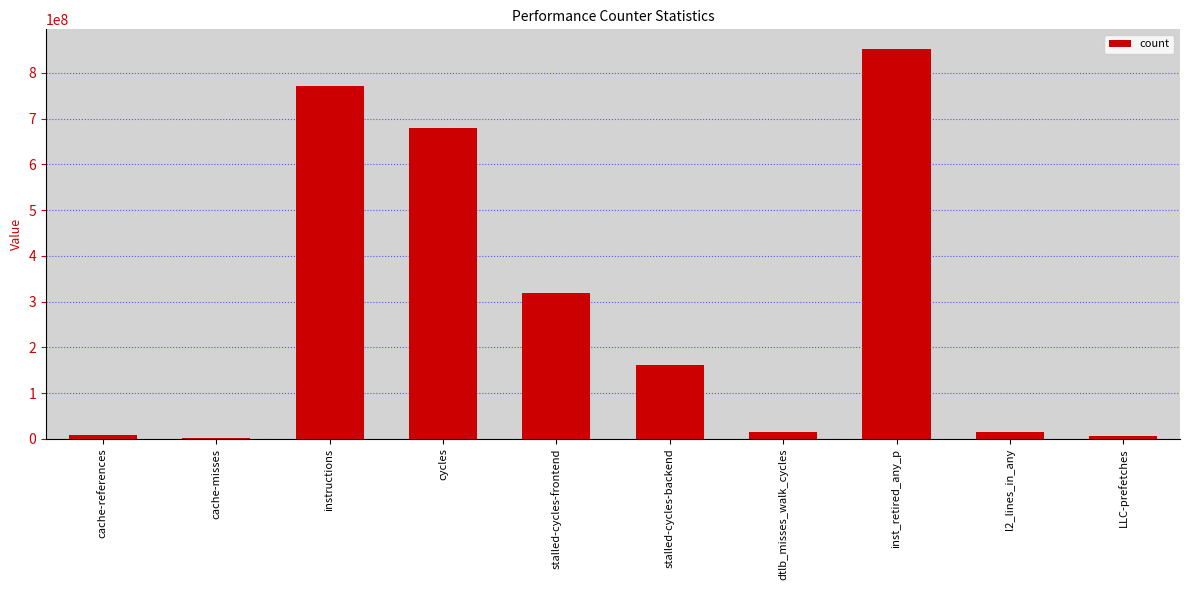

What is the sum of all values?

2826211739